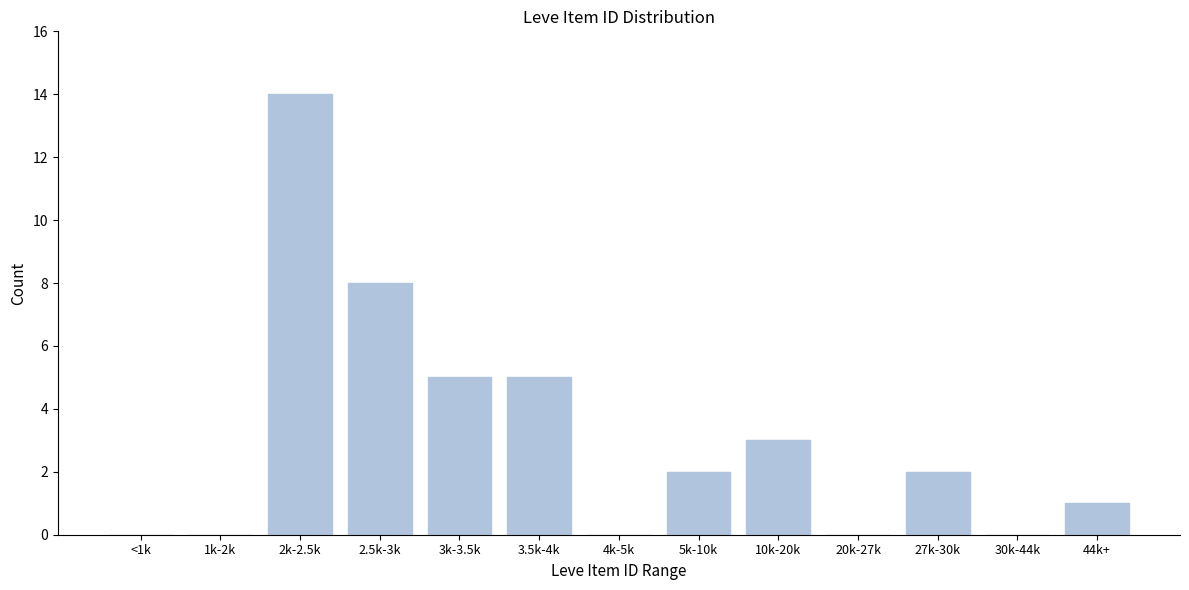

Reading left to right, what are all the values shown in this chart?

<1k=0	1k-2k=0	2k-2.5k=14	2.5k-3k=8	3k-3.5k=5	3.5k-4k=5	4k-5k=0	5k-10k=2	10k-20k=3	20k-27k=0	27k-30k=2	30k-44k=0	44k+=1